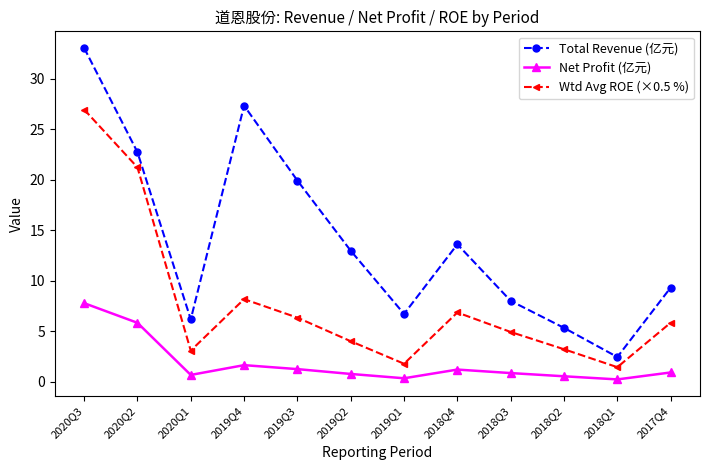

Does the chart have visible grid lines?

No